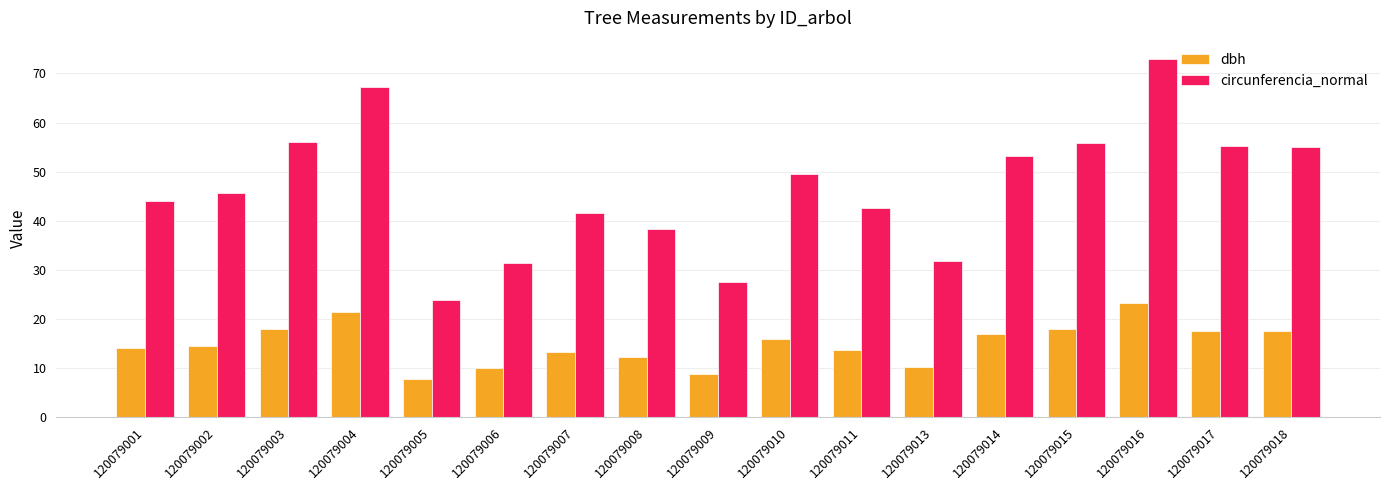

How many data points does each series have?

17